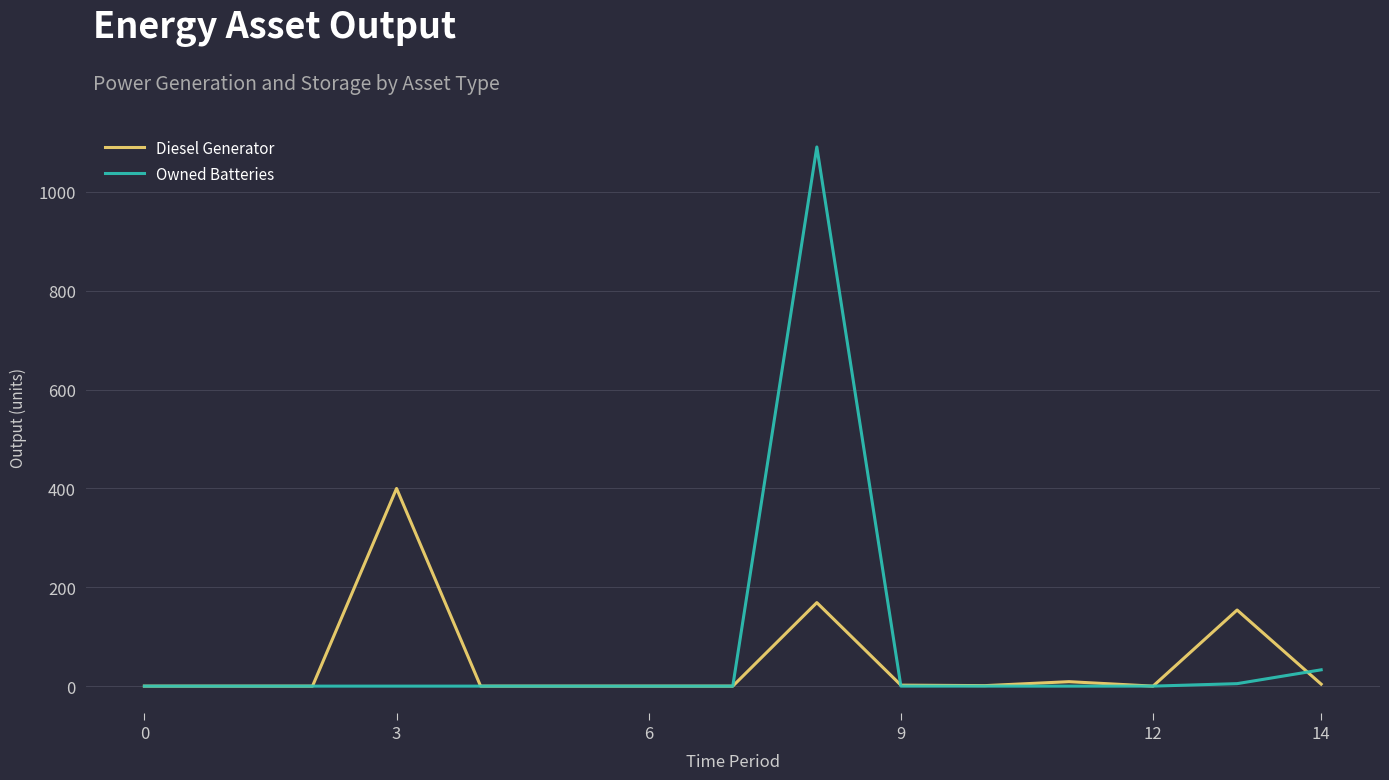

Rank the series by their maximum value, from lowest to highest.

Diesel Generator, Owned Batteries